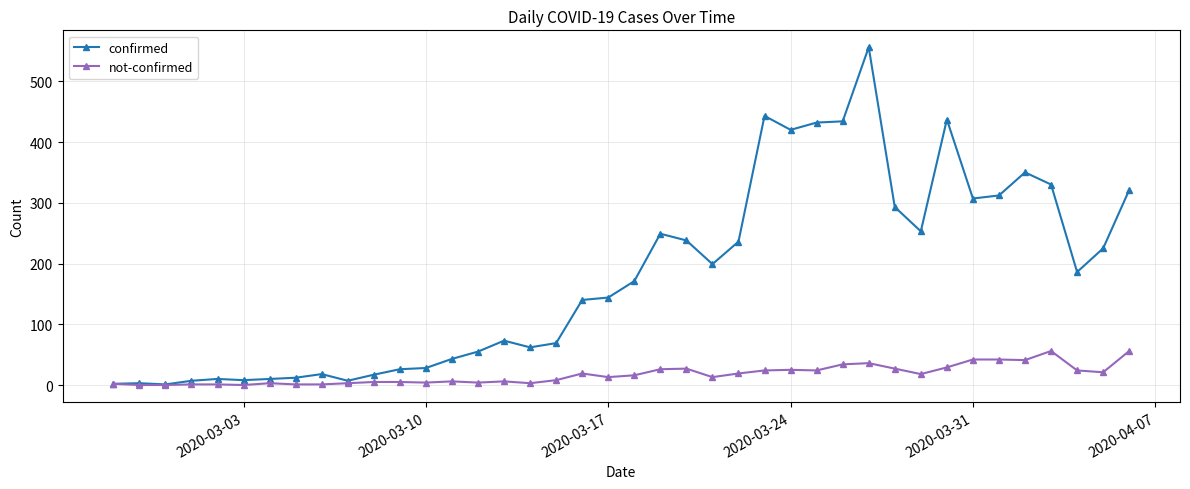

Which series has the largest total across all categories?

confirmed